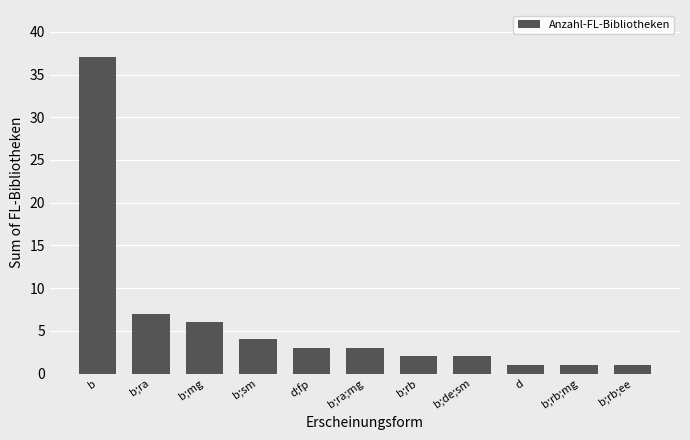

Which category has the highest value across all series?

b